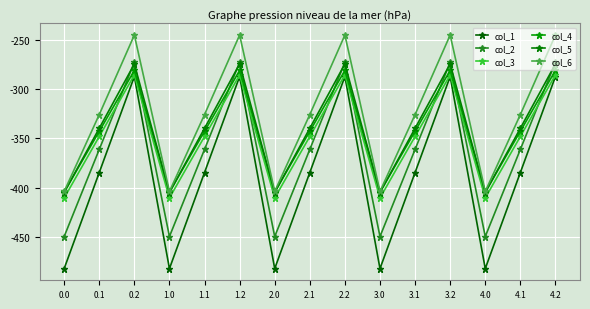

True or false: col_3 has a value of -347.9 at 2.1.

True